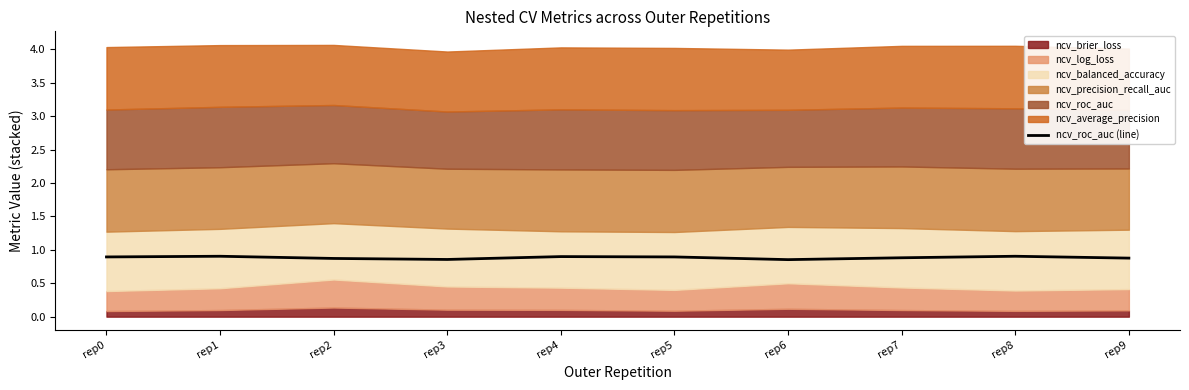

Is it true that ncv_roc_auc (line) equals 1.3 at rep8?

False